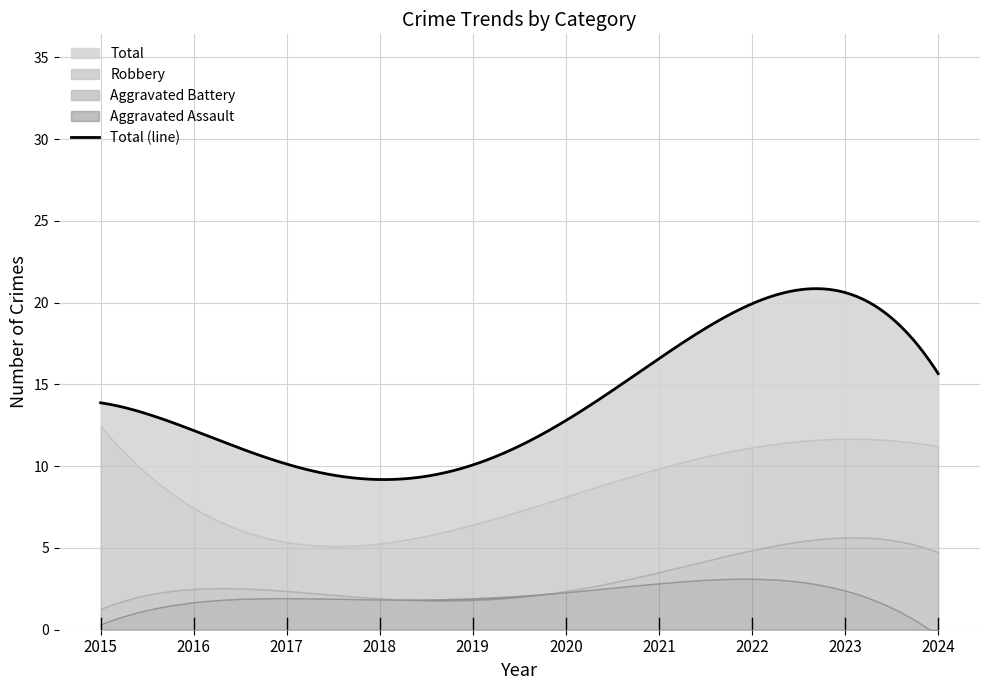

What is the average value of the Total series?

14